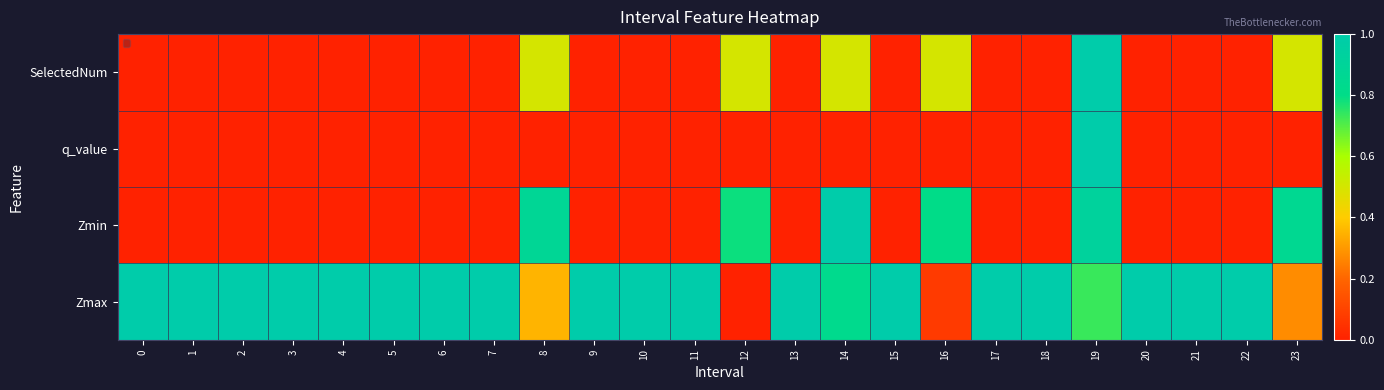

List the labels in order of value, smallest first.

0, 1, 2, 3, 4, 5, 6, 7, 9, 10, 11, 13, 15, 17, 18, 20, 21, 22, 8, 12, 14, 16, 23, 19